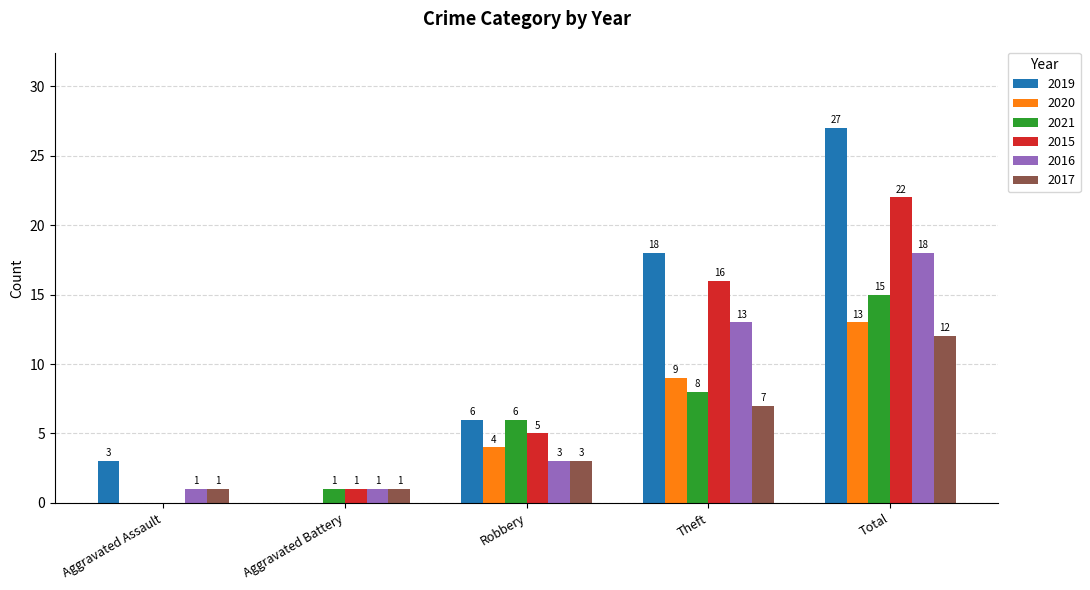

Between Aggravated Assault and Total, which series saw the biggest shift?

2019